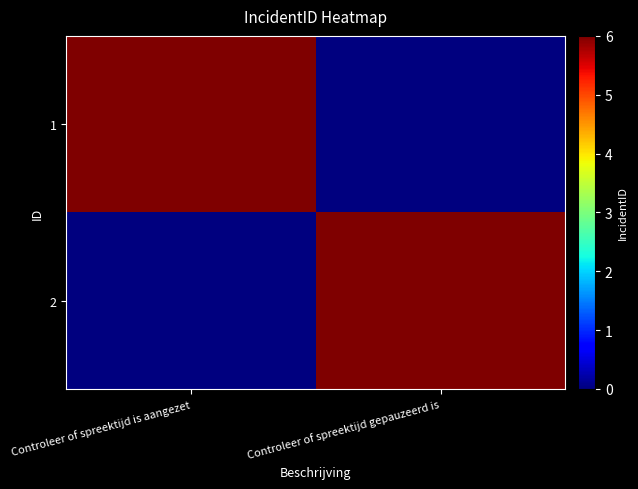

How many series are shown in this chart?

2